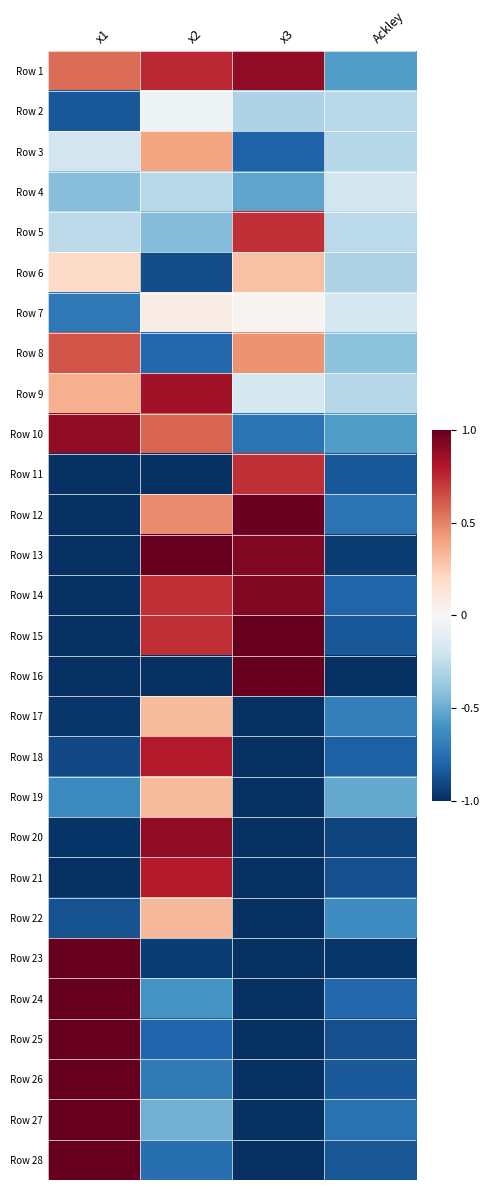

At which category is the sum across all series the highest?

x2